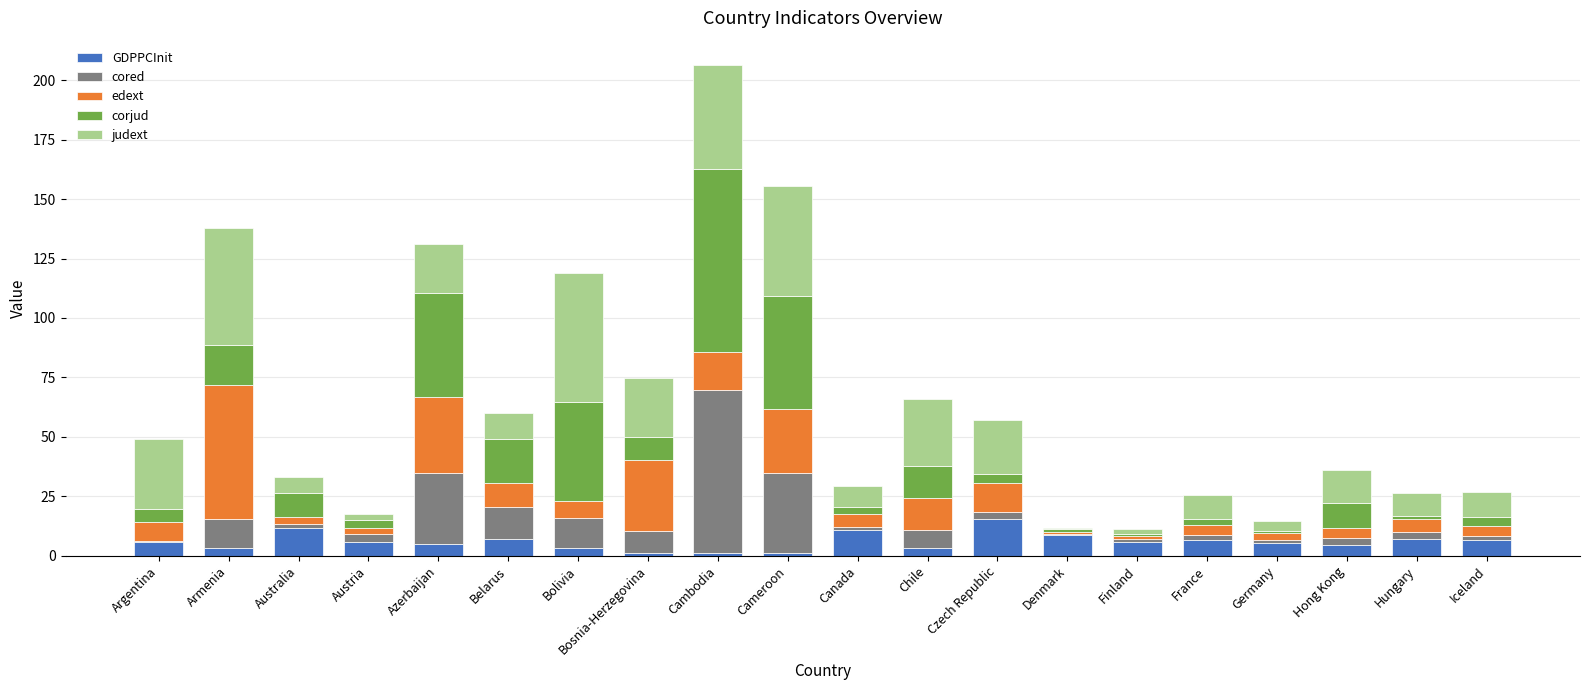

What is the highest value of the GDPPCInit series?

15.6